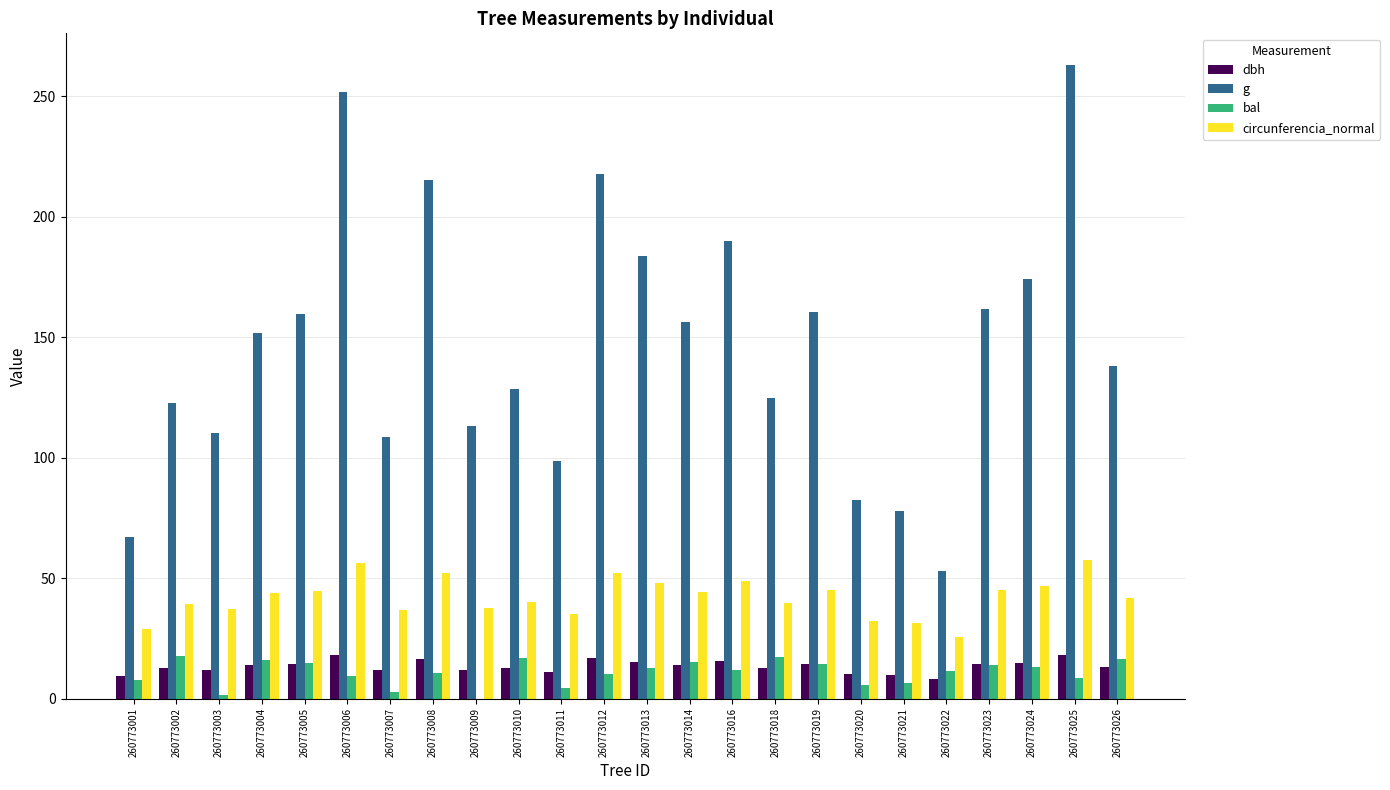

What is the maximum value shown in the chart?

263.0